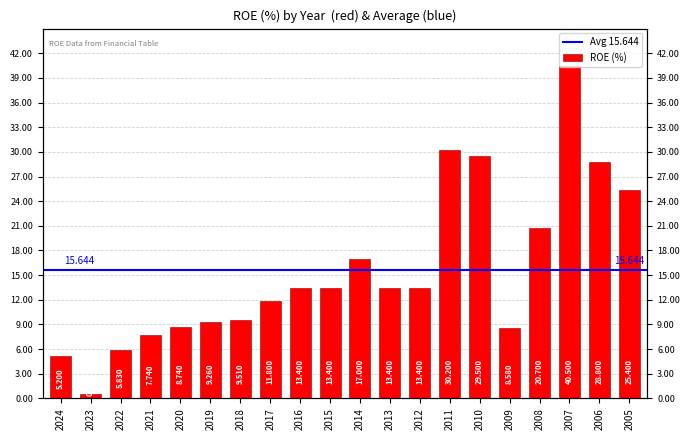

What is the minimum value shown in the chart?

0.5